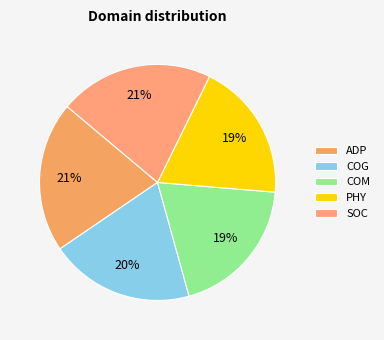

To the nearest percent, what portion does COG represent?

20%